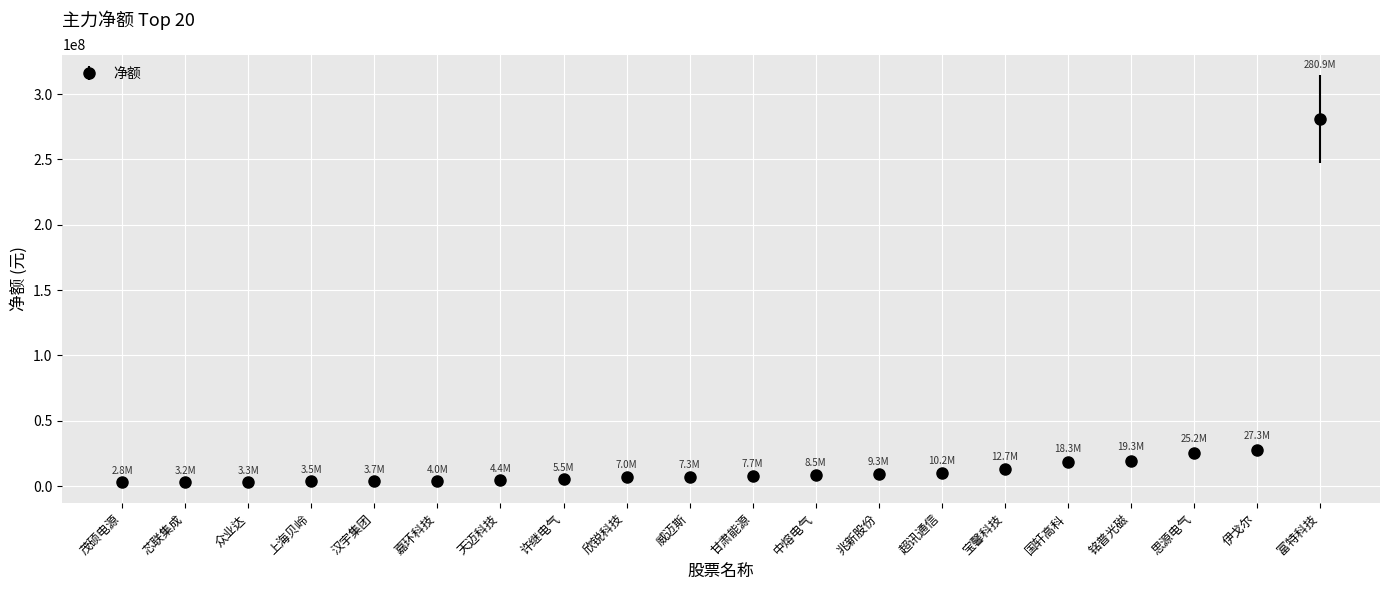

What is the average value?

23194330